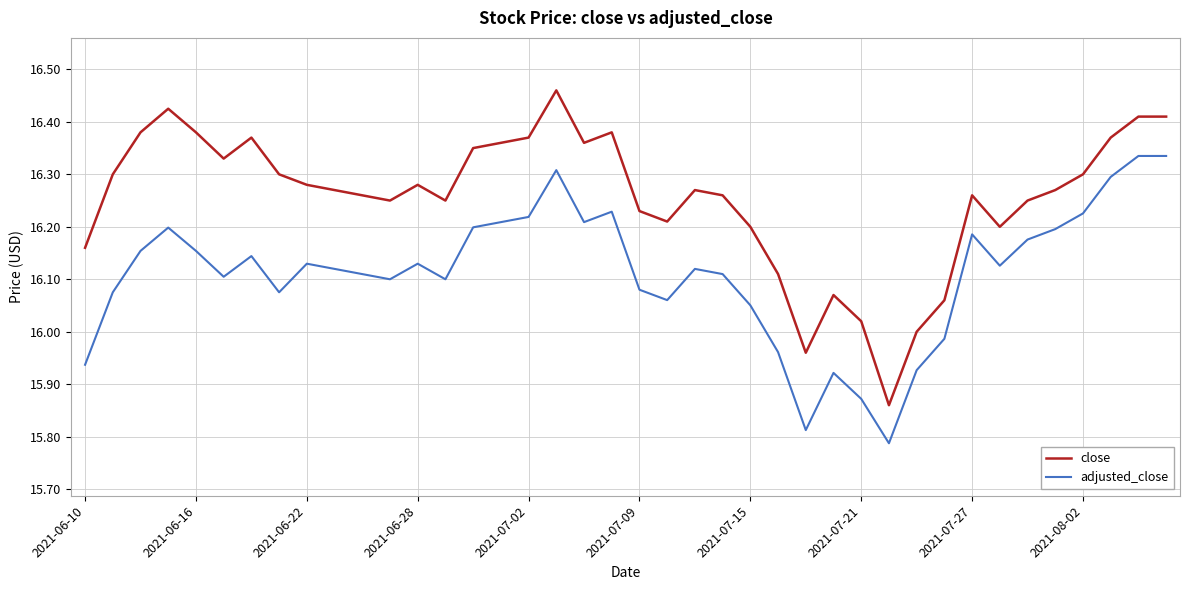

How many interior local valleys does the adjusted_close series have?

9